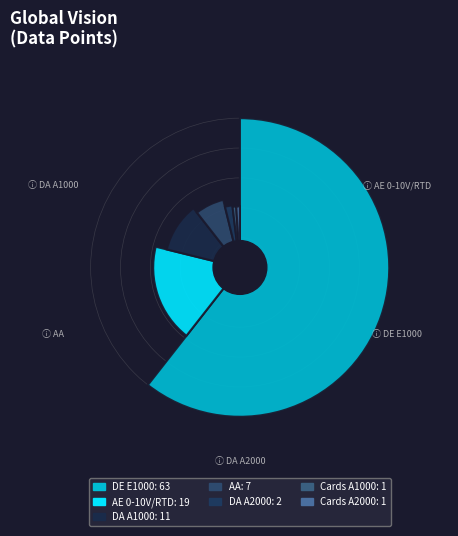

The Karten A2000 slice represents 1% of the pie. True or false?

True